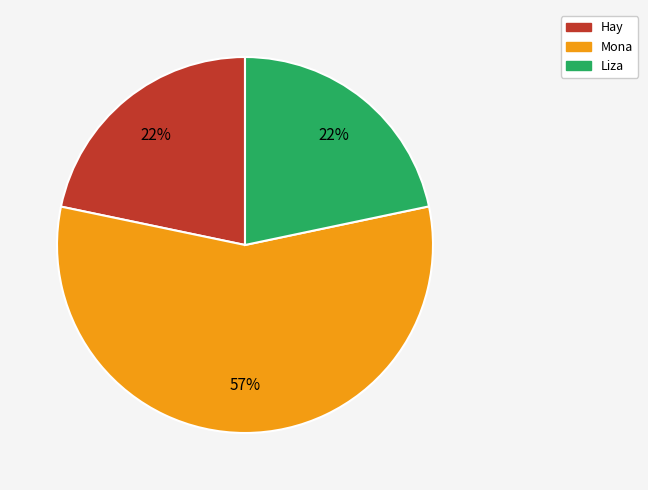

What percentage is the Hay slice, to the nearest percent?

22%